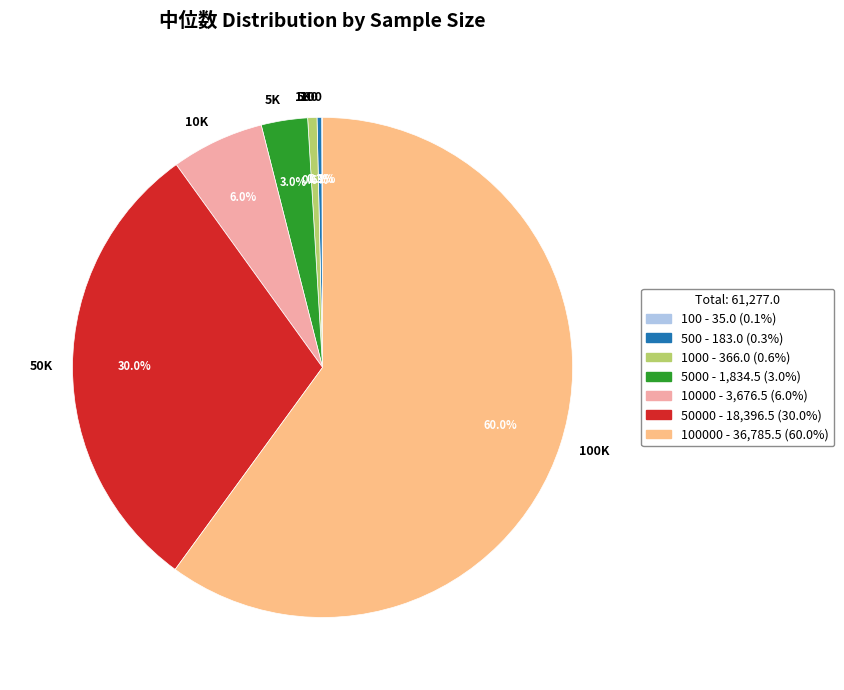

Is there a majority slice in this chart?

Yes